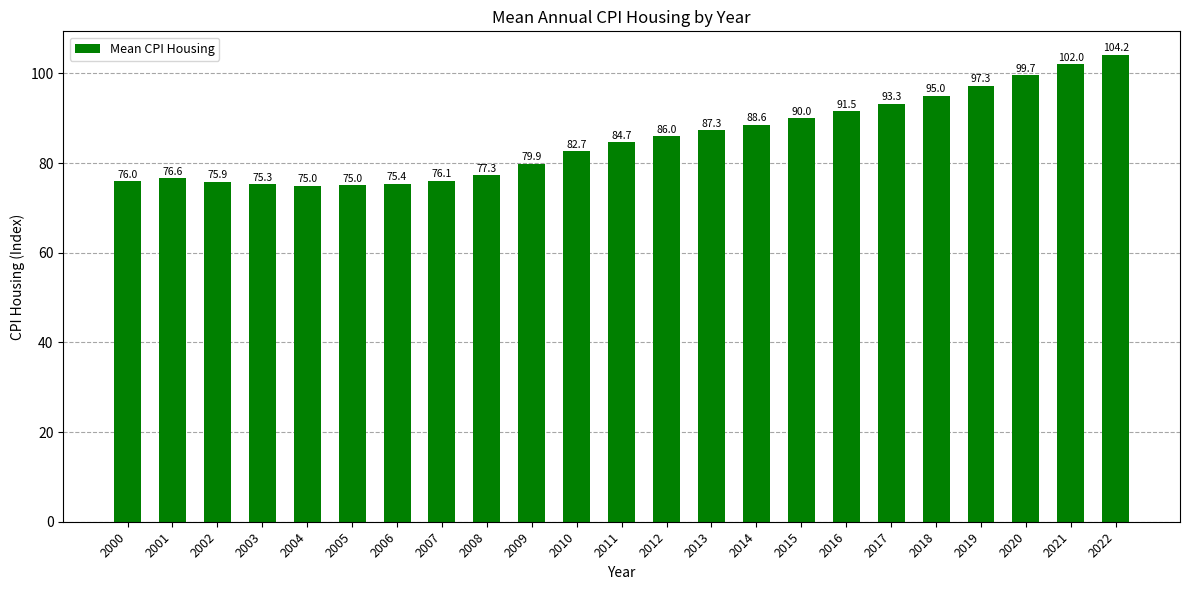

Are the bars horizontal?

No